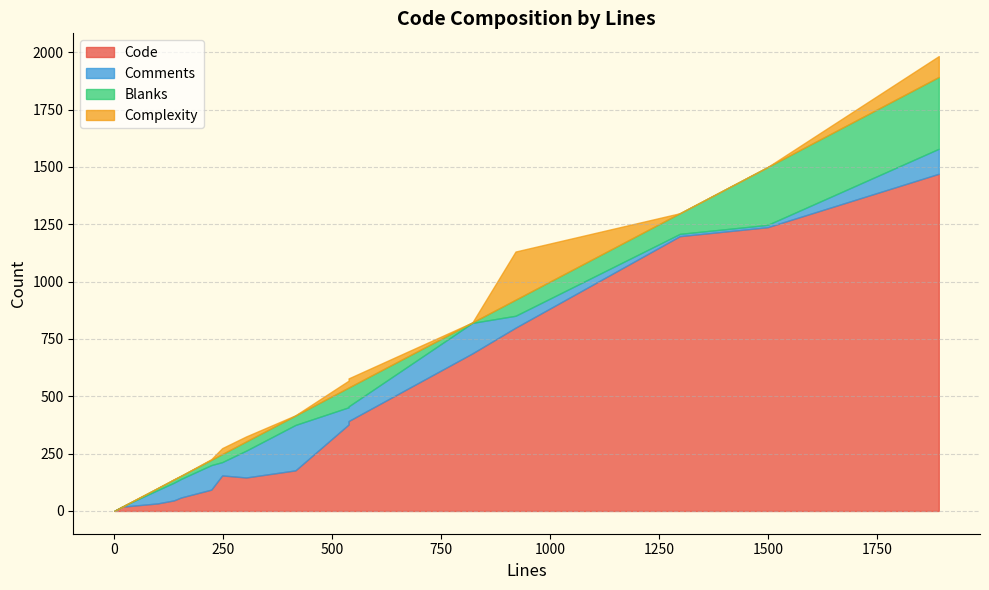

How many positive values does the Blanks series have?

14